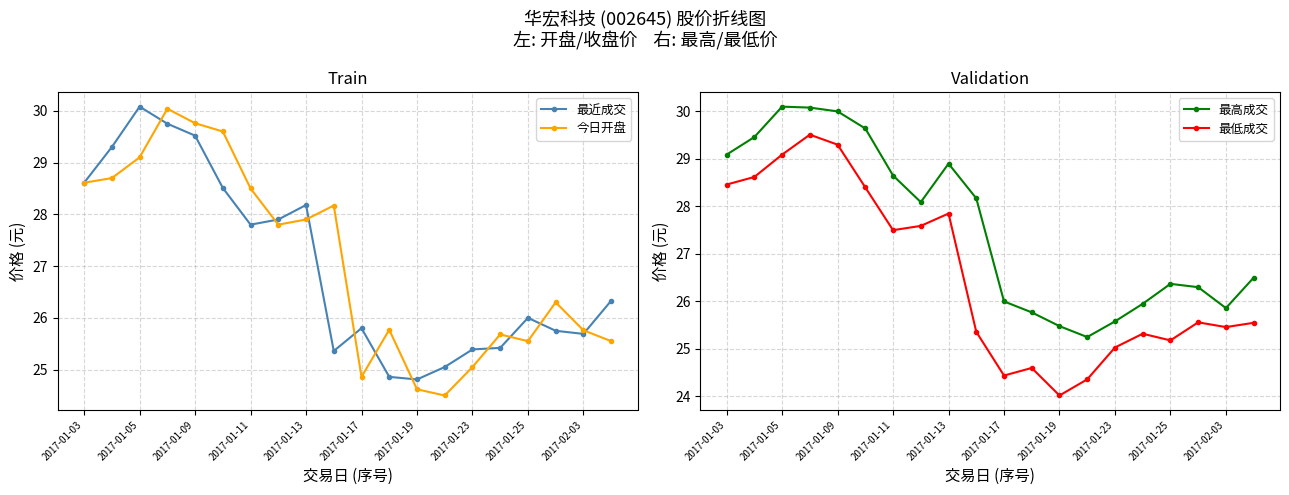

Reading left to right, transcribe all the data shown in this chart.

最近成交: 28.6	29.3	30.1	29.8	29.5	28.5	27.8	27.9	28.2	25.4	25.8	24.9	24.8	25.1	25.4	25.4	26.0	25.8	25.7	26.3
今日开盘: 28.6	28.7	29.1	30.0	29.8	29.6	28.5	27.8	27.9	28.2	24.9	25.8	24.6	24.5	25.1	25.7	25.6	26.3	25.8	25.6
最高成交: 29.1	29.5	30.1	30.1	30.0	29.6	28.6	28.1	28.9	28.2	26.0	25.8	25.5	25.2	25.6	25.9	26.4	26.3	25.9	26.5
最低成交: 28.5	28.6	29.1	29.5	29.3	28.4	27.5	27.6	27.9	25.4	24.4	24.6	24.0	24.4	25.0	25.3	25.2	25.6	25.5	25.6